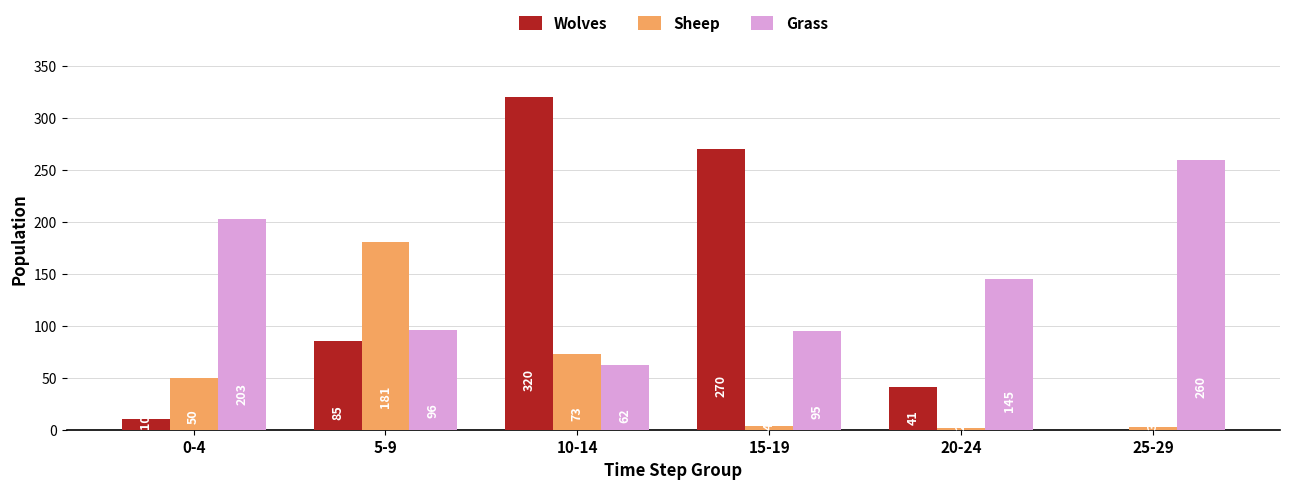

How many distinct data groups are displayed?

3